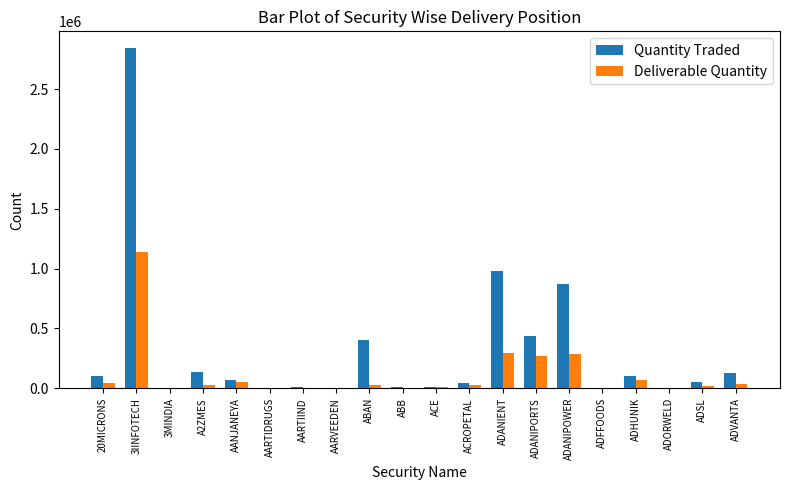

Which category has the highest value in the Quantity Traded series?

3IINFOTECH